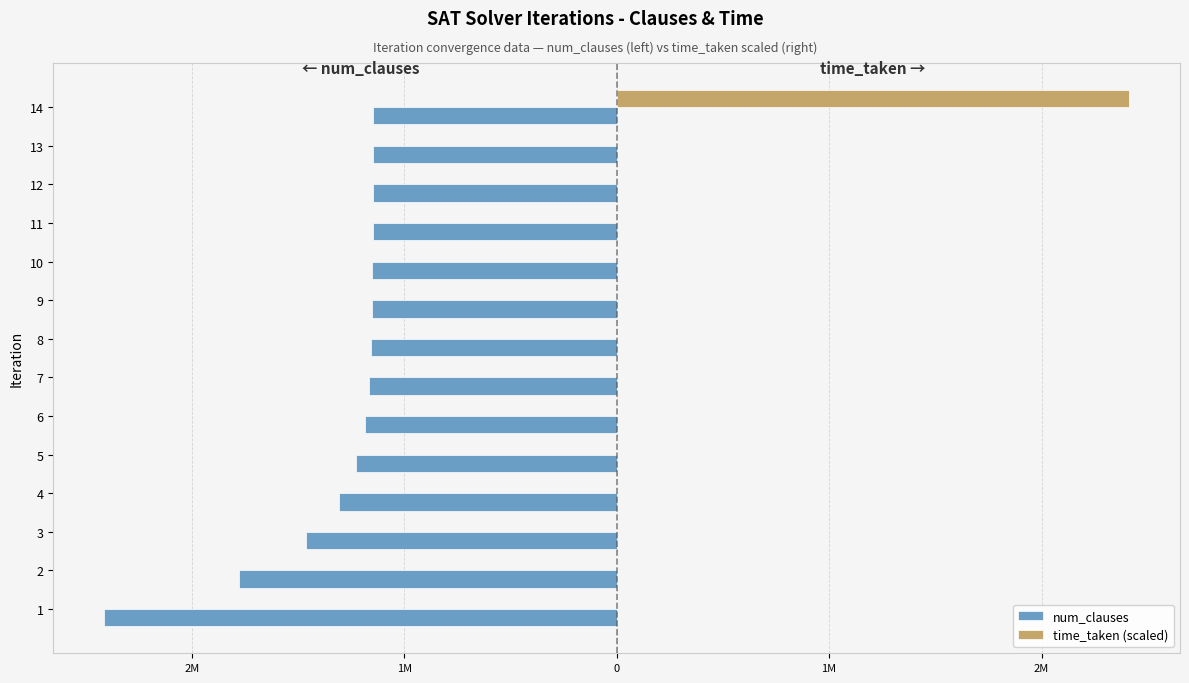

What is the average value of the time_taken (scaled) series?

172483.7